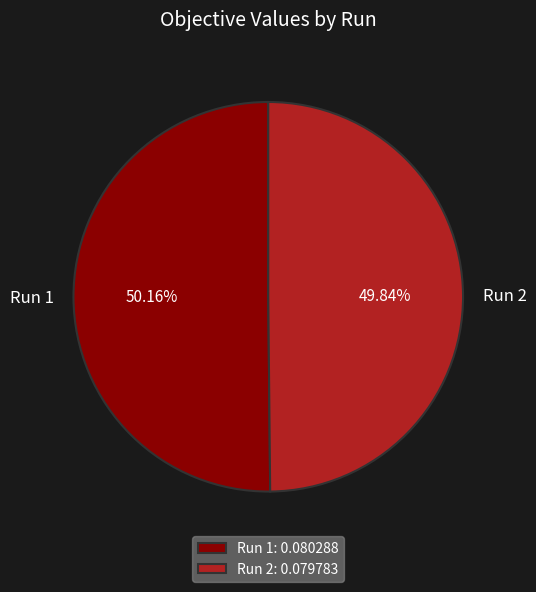

Is there a majority slice in this chart?

Yes